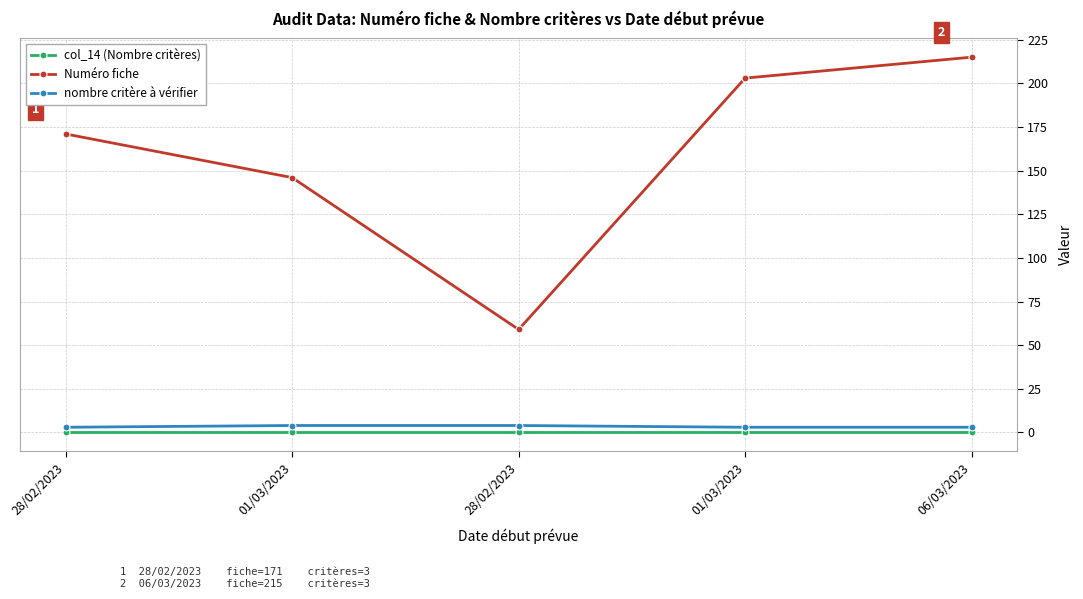

Between 01/03/2023 and 06/03/2023, which series saw the biggest shift?

Numéro fiche